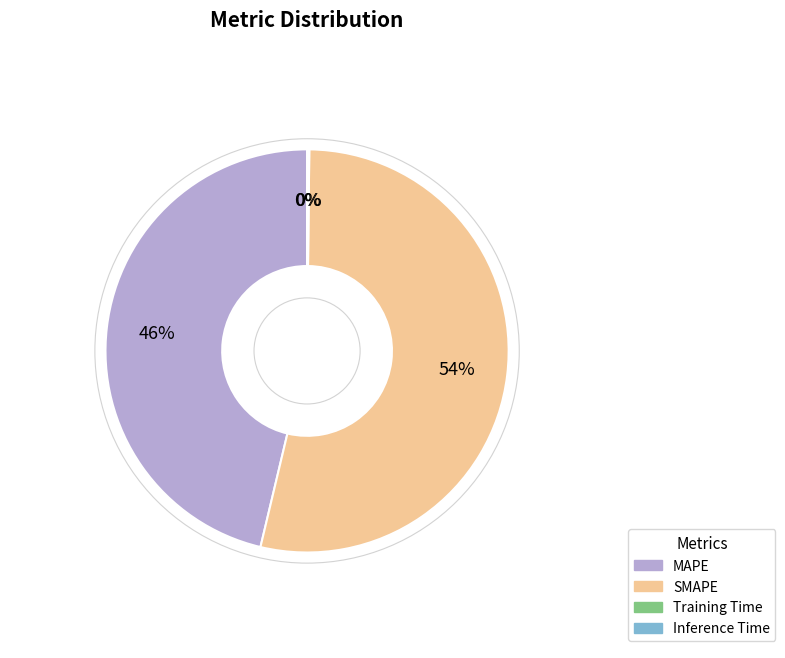

Between SMAPE and MAPE, which is larger?

SMAPE